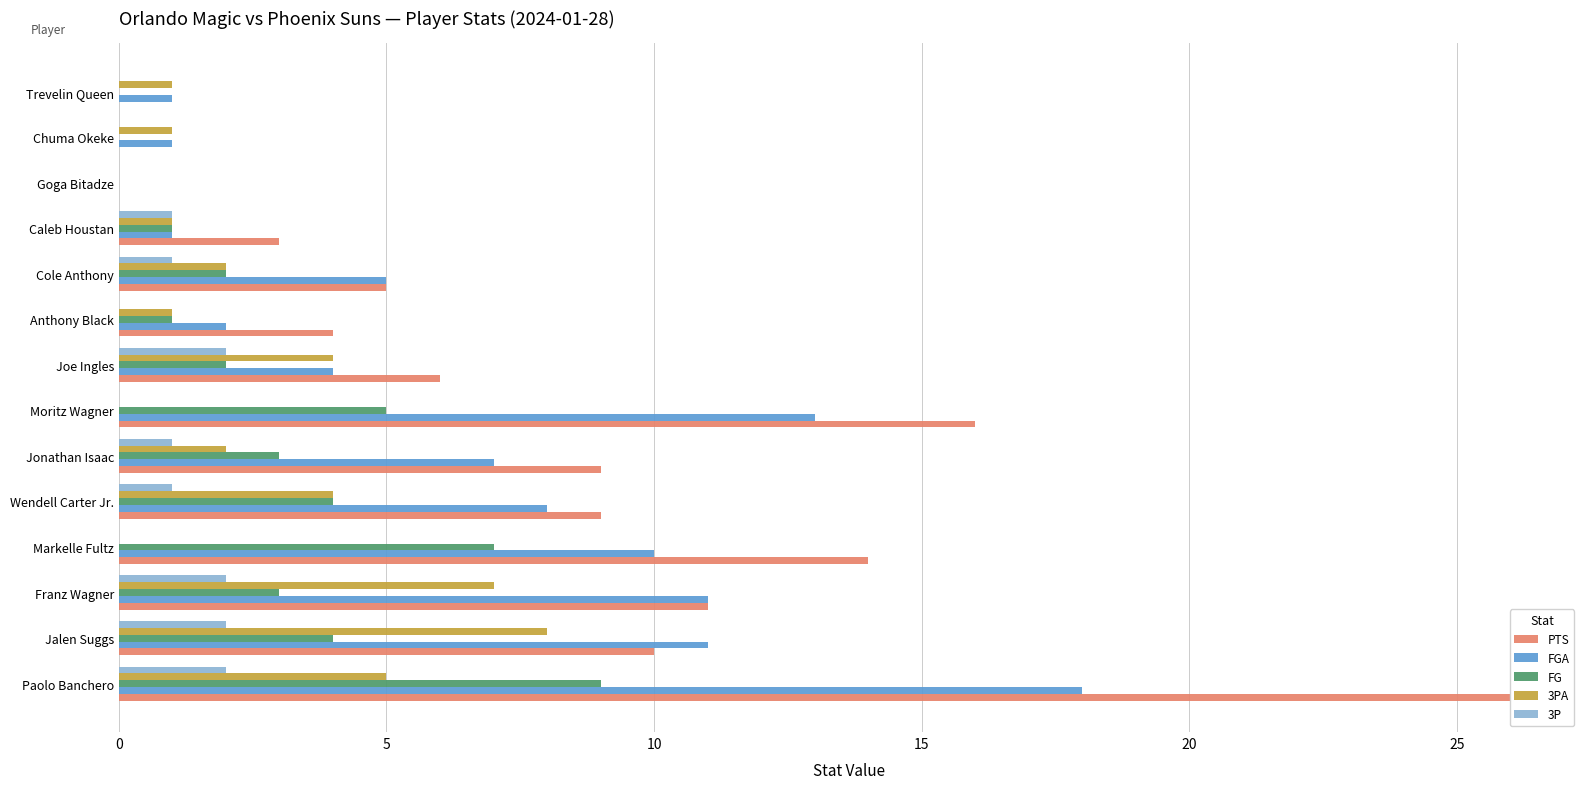

What are all the series names shown in the legend?

PTS, FGA, FG, 3PA, 3P